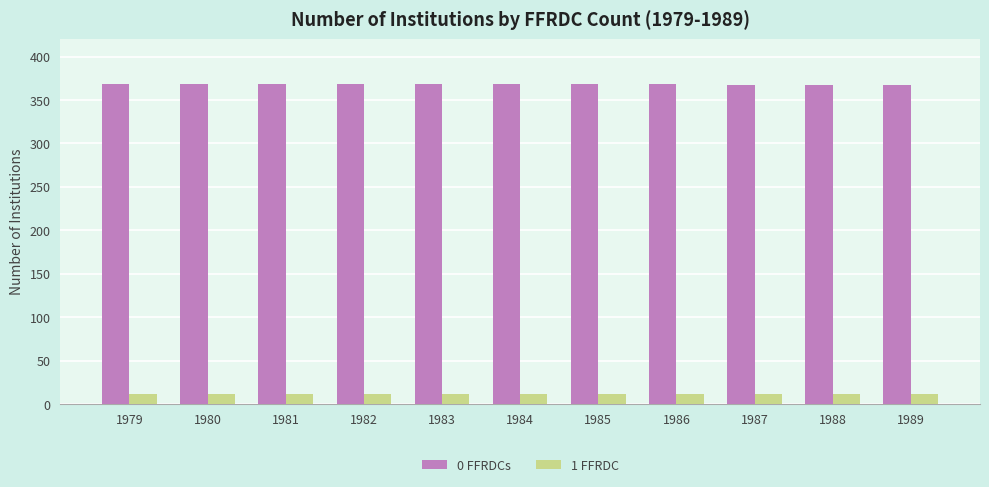

Rank the series at 1988 from lowest to highest value.

1 FFRDC, 0 FFRDCs